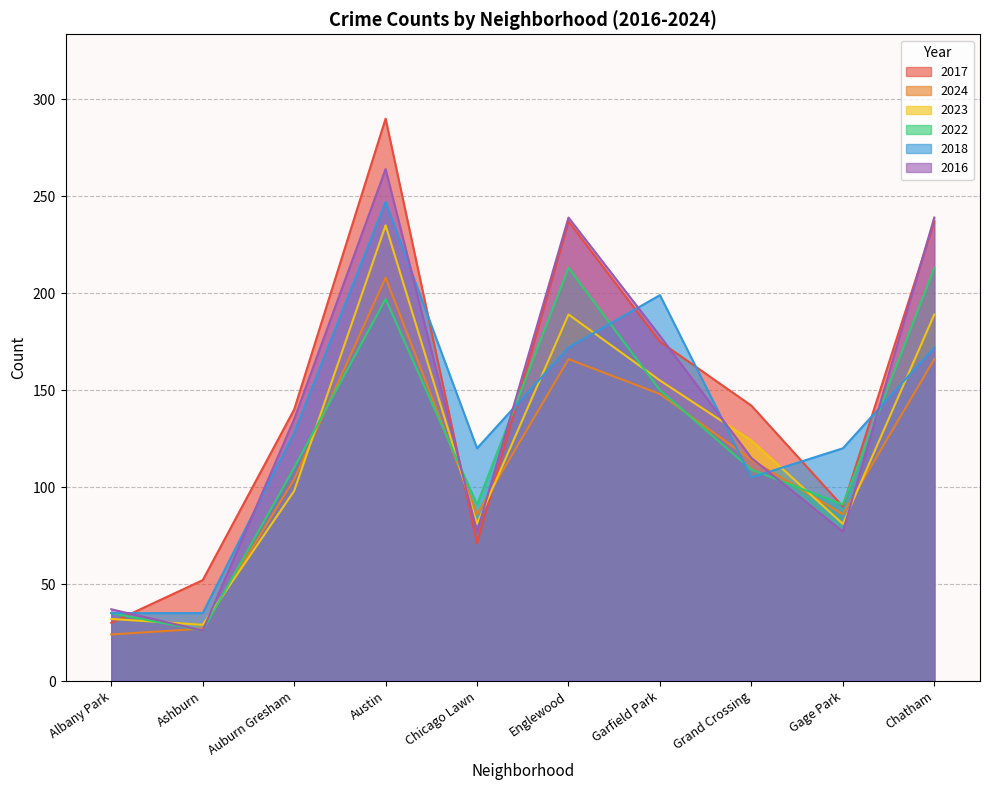

Which series changed the most between Albany Park and Chicago Lawn?

2018